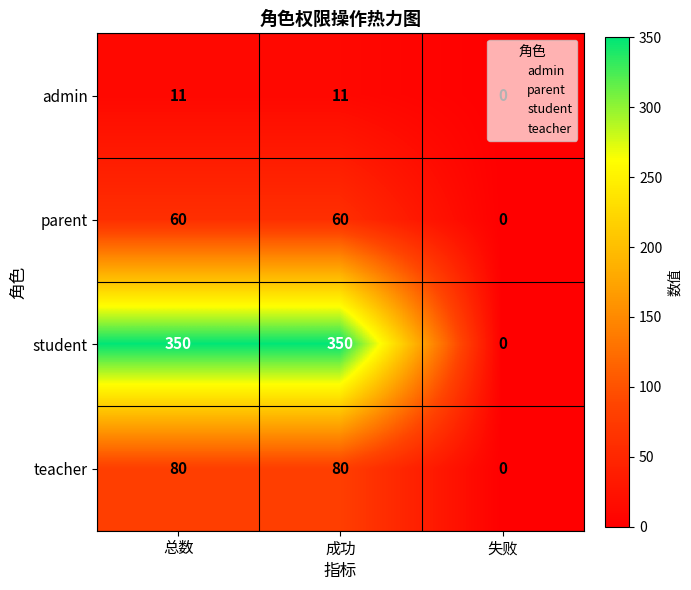

Which series has the largest total across all categories?

student